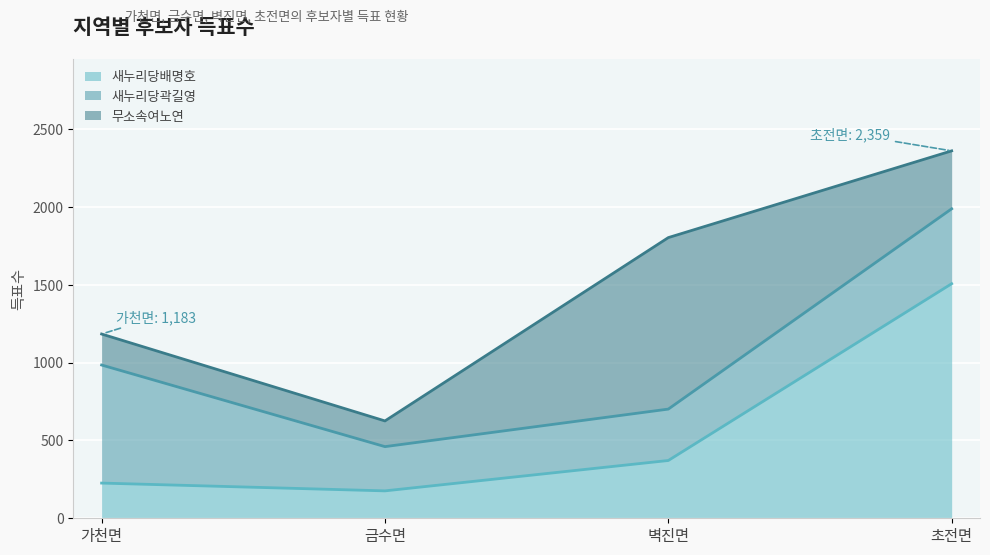

What is the sum of all 무소속여노연 values?

1837